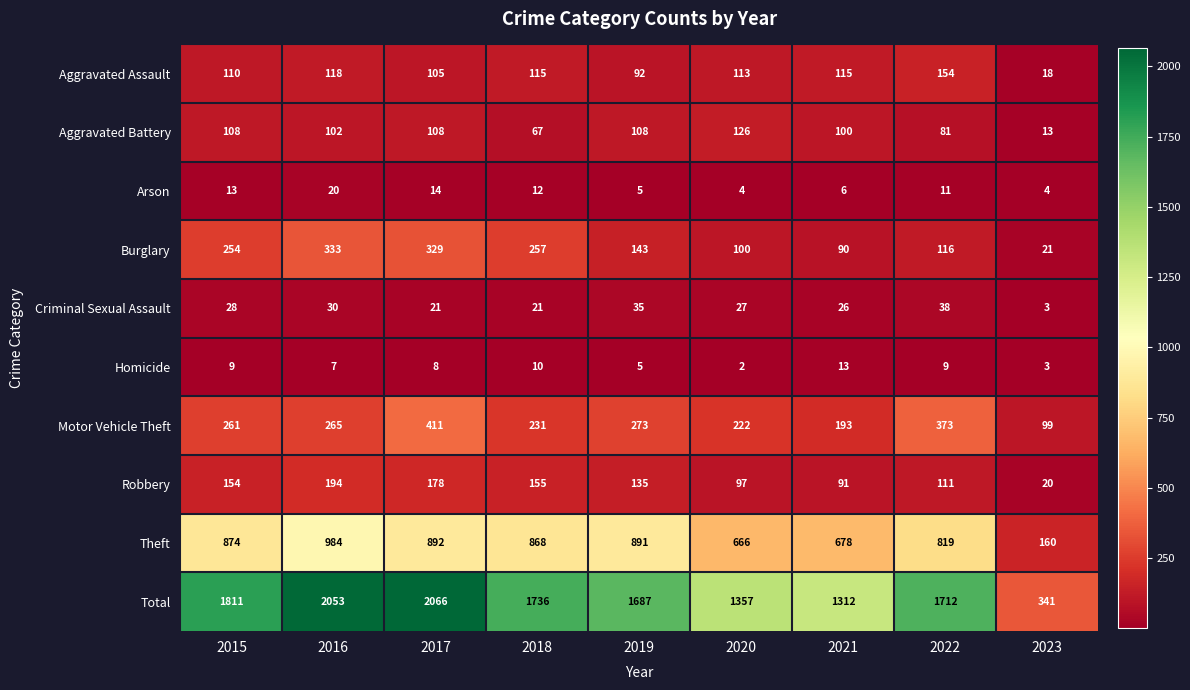

Where does the Theft series first go above 868?

2015